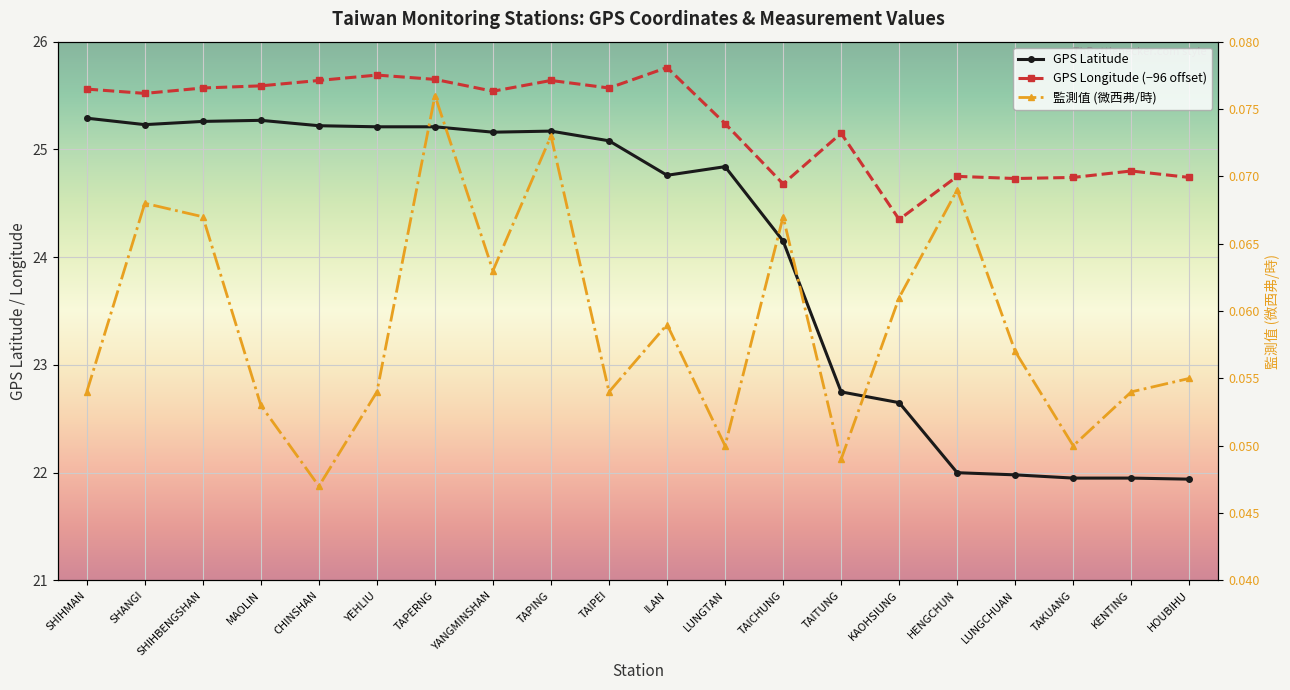

What is the average value of the 監測值 (微西弗/時) series?

0.1